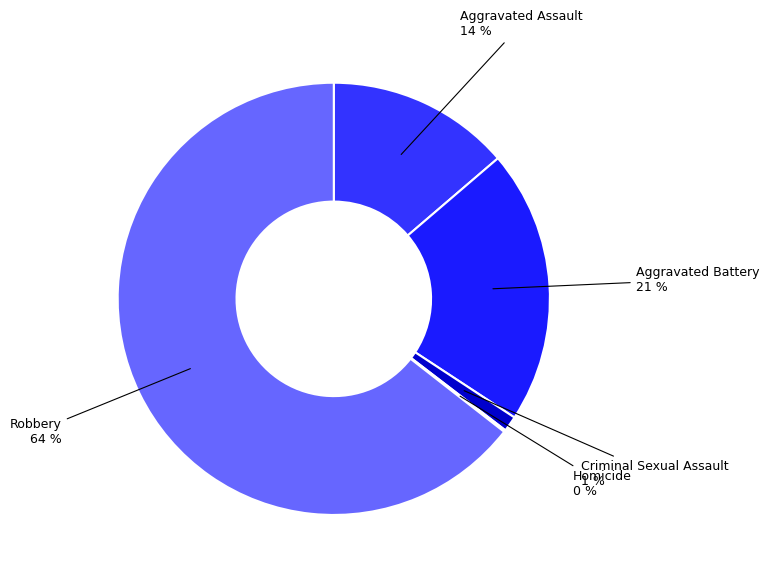

Which has a higher value, Robbery or Criminal Sexual Assault?

Robbery